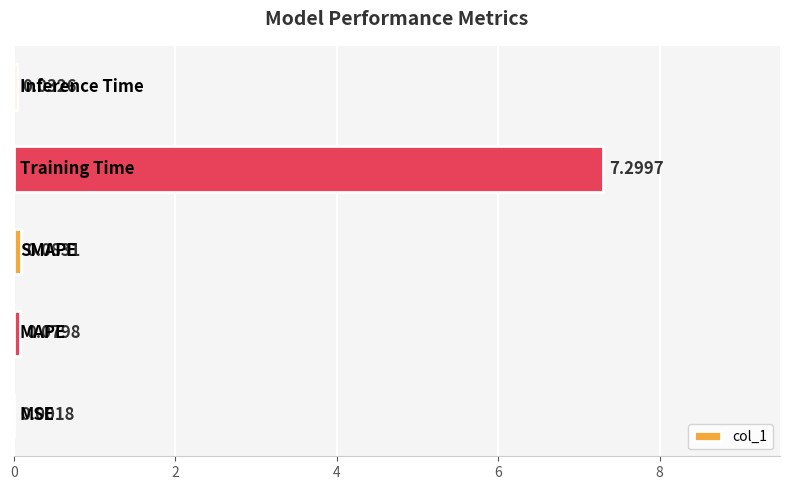

What is the sum of all values?

7.5